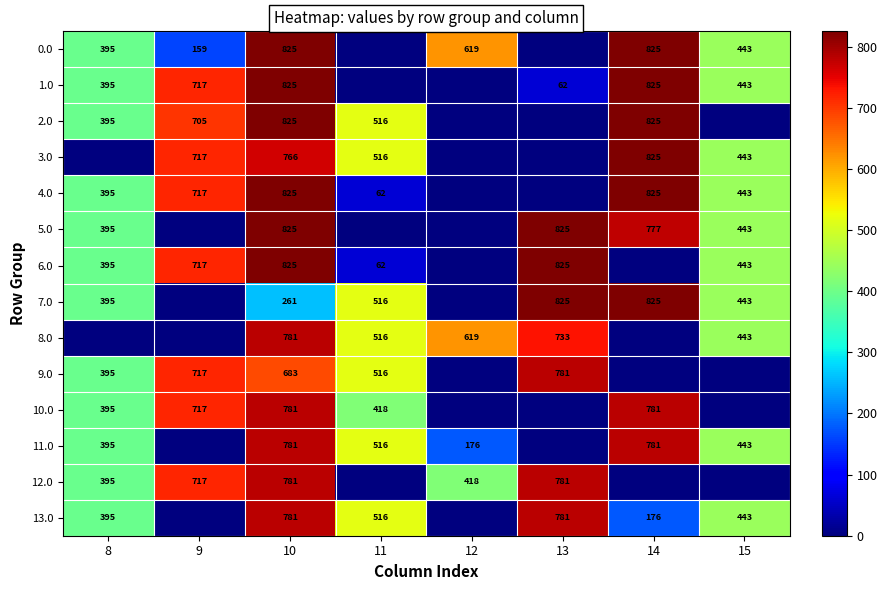

What is the difference between the 0.0 values at 12 and 9?

460